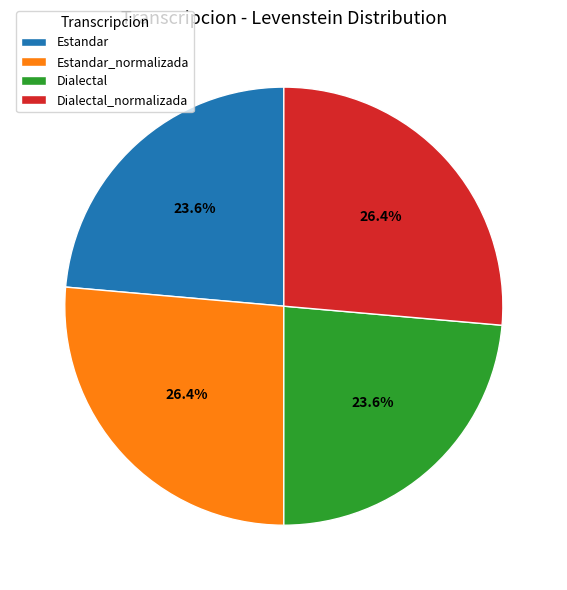

To the nearest percent, what percentage of the pie is Estandar?

24%